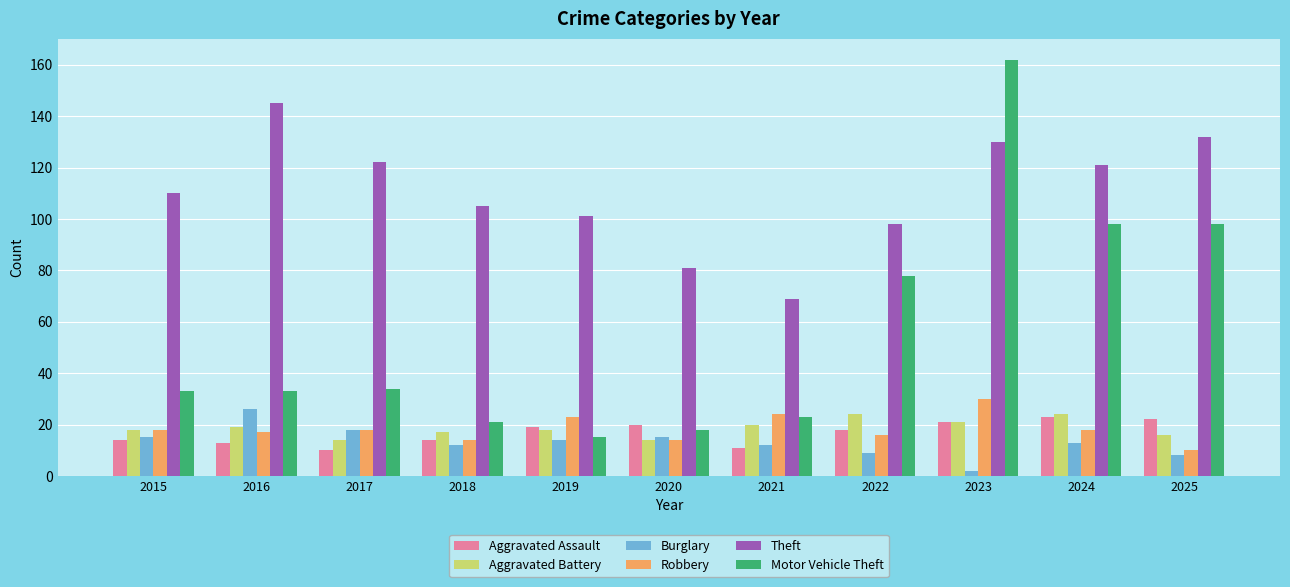

Is it true that Aggravated Assault equals 23 at 2024?

True